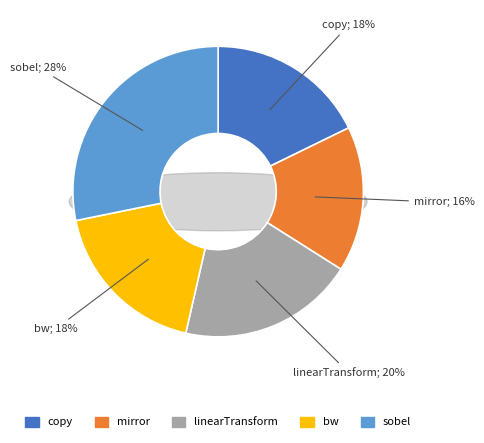

Is it true that sobel is 42% of the pie?

False